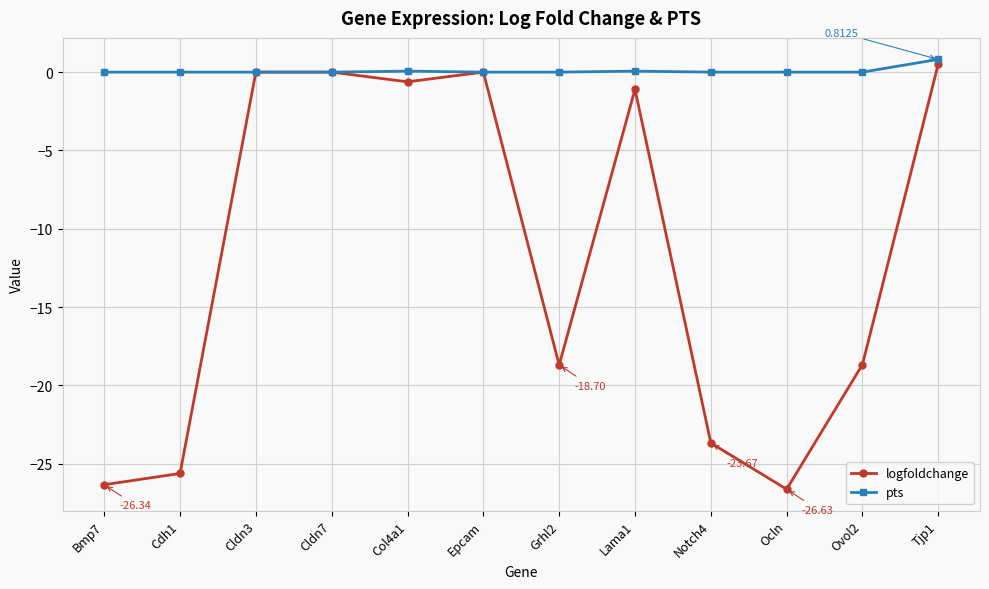

Does the chart display data point markers on the line(s)?

Yes